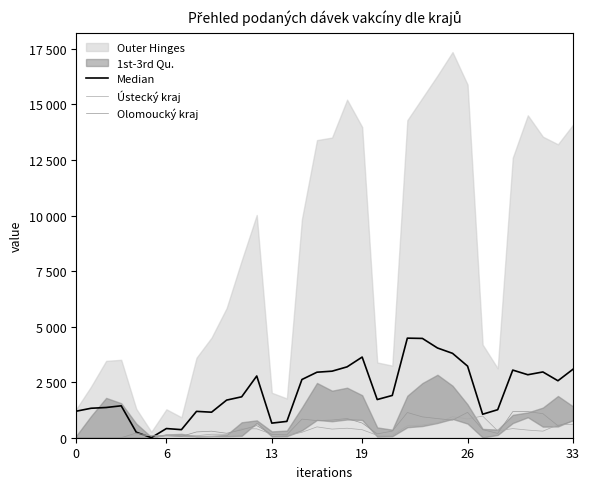

How many data points in Olomoucký kraj are less than 364?

17